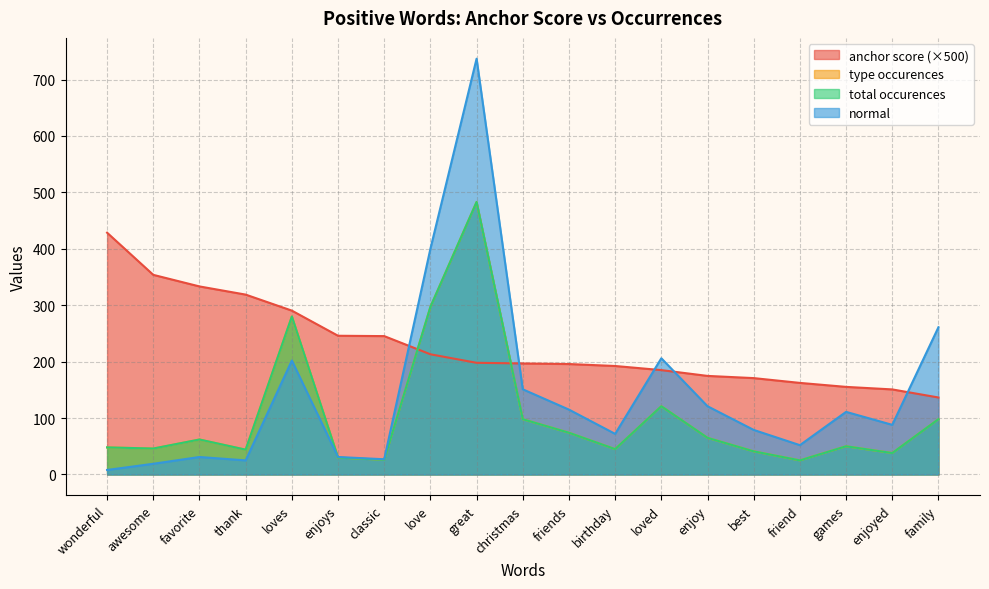

At how many categories does at least one series exceed 634?

1